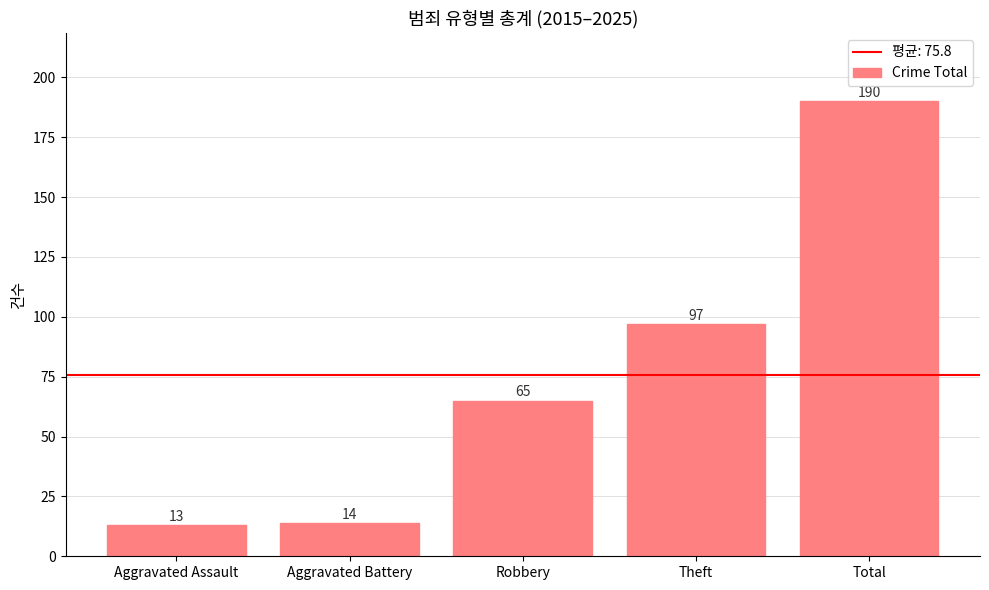

What is the label of the 4th bar from the right?

Aggravated Battery